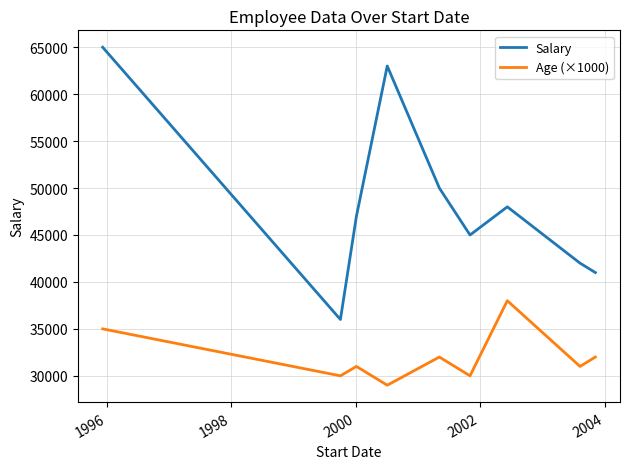

How many lines are shown in the chart?

2